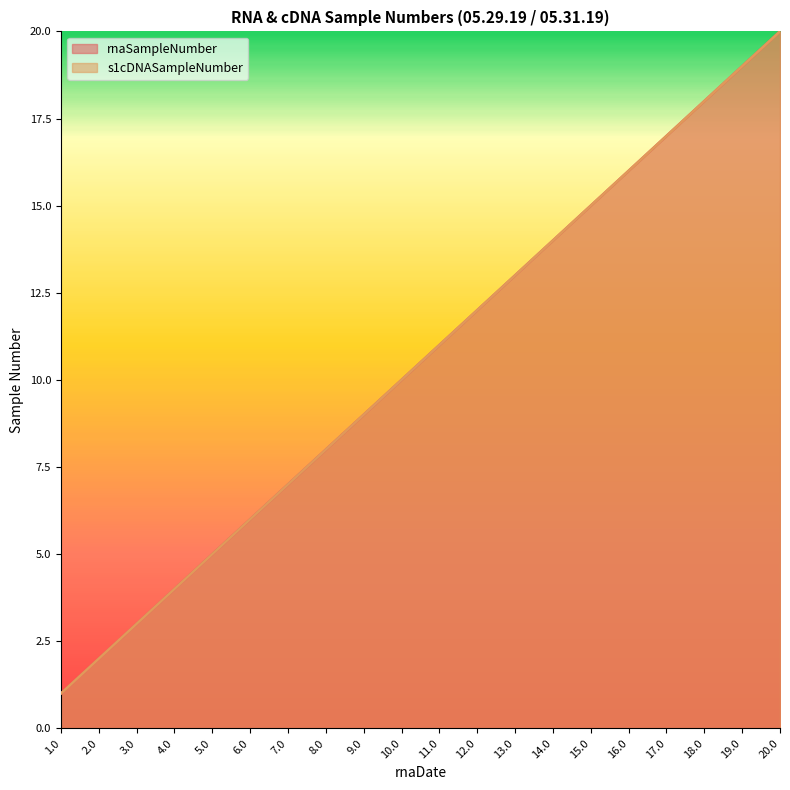

What is the sum of all s1cDNASampleNumber values?

210